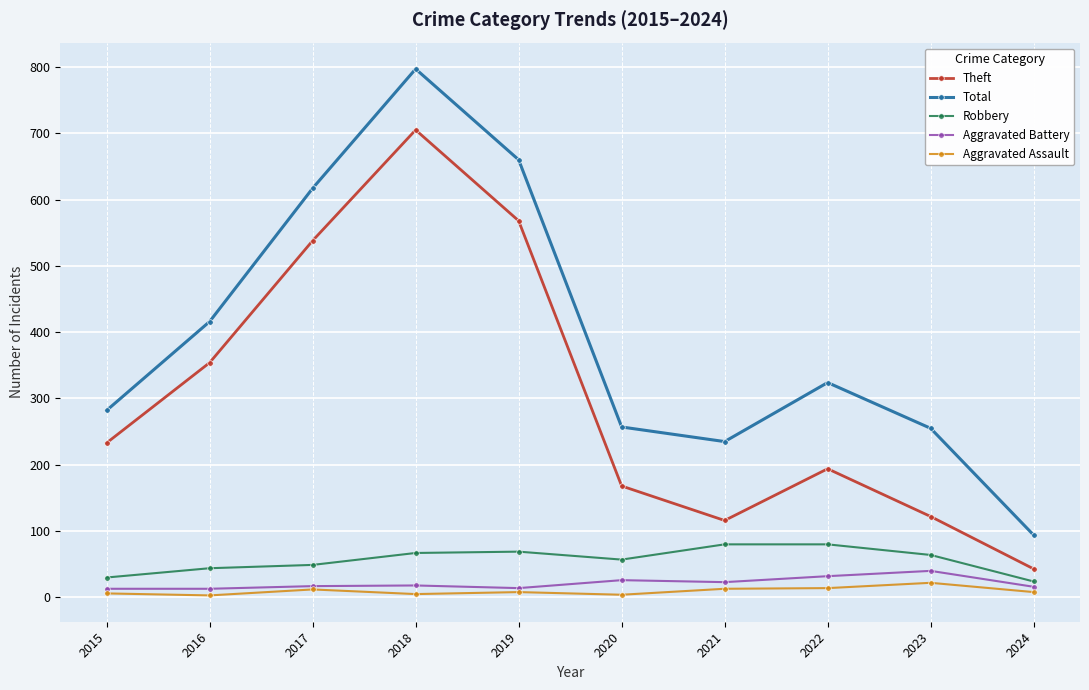

Where is Total nearest to the value 445?

2016